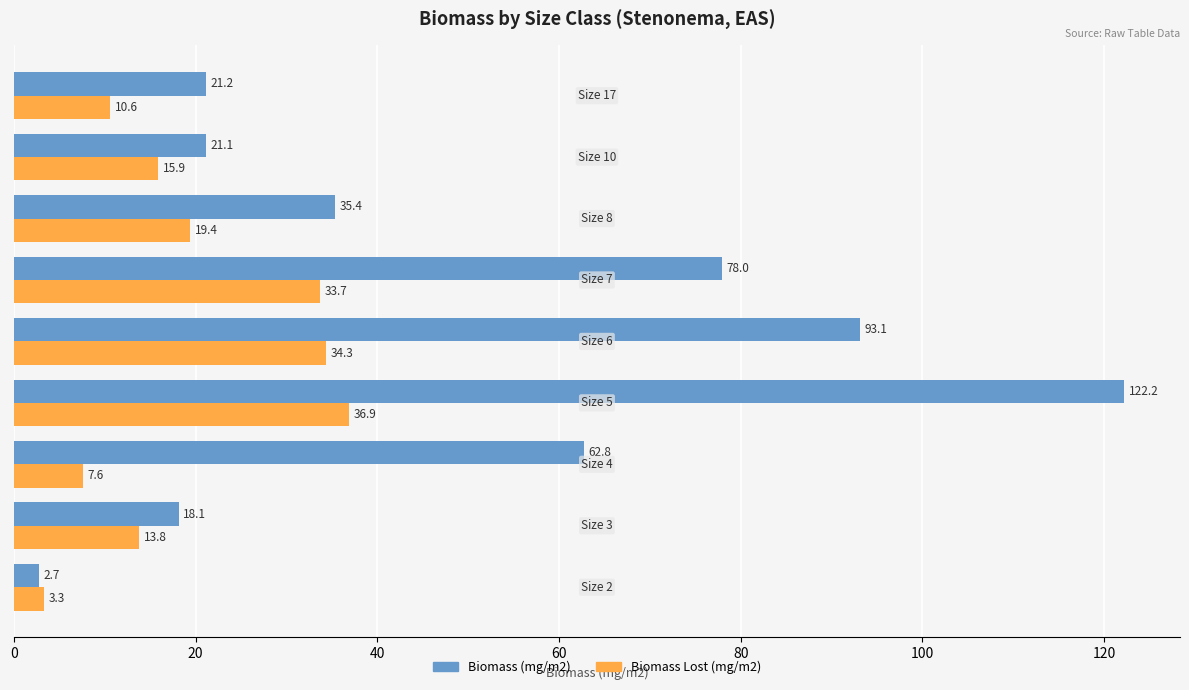

List the series in order of their overall mean, lowest first.

Biomass Lost (mg/m2), Biomass (mg/m2)